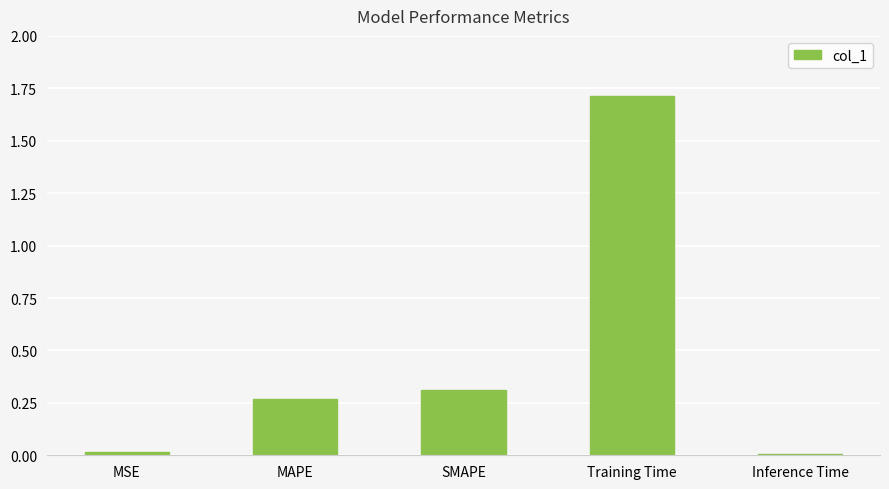

What is the difference between the values at Training Time and SMAPE?

1.4